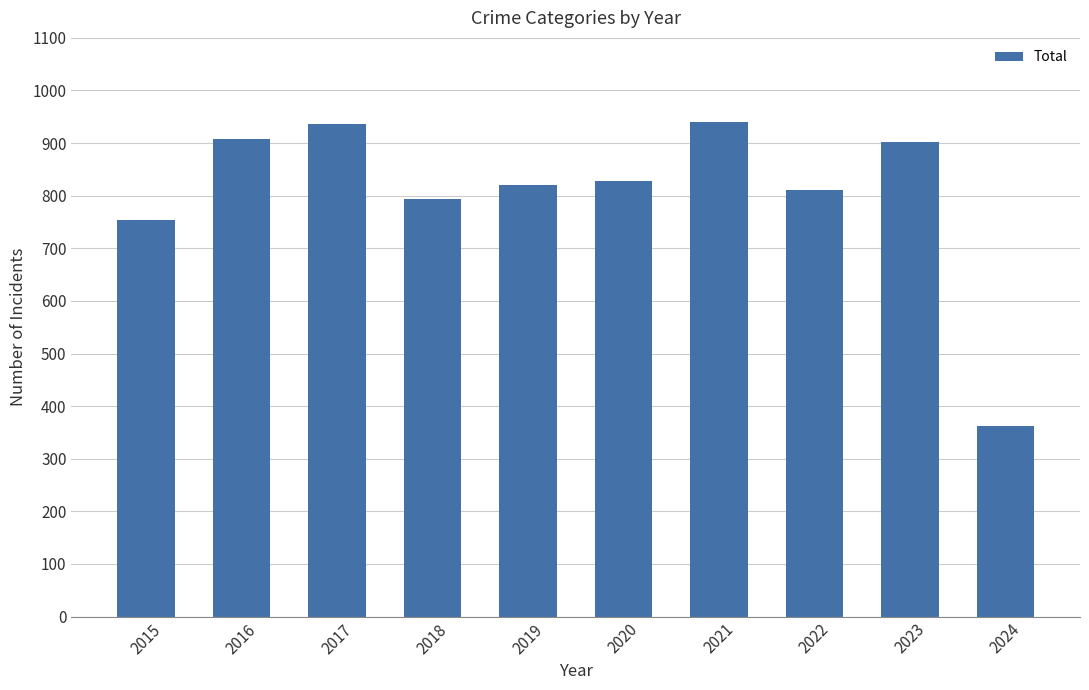

The value at 2024 is 540. True or false?

False